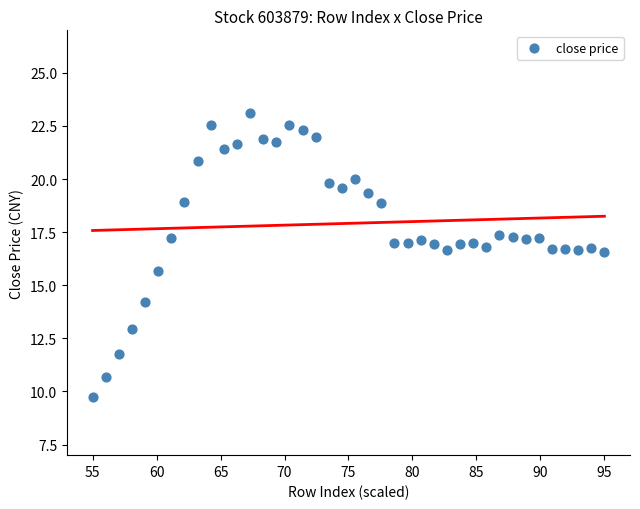

What is the range of X values (max minus min)?

40.0